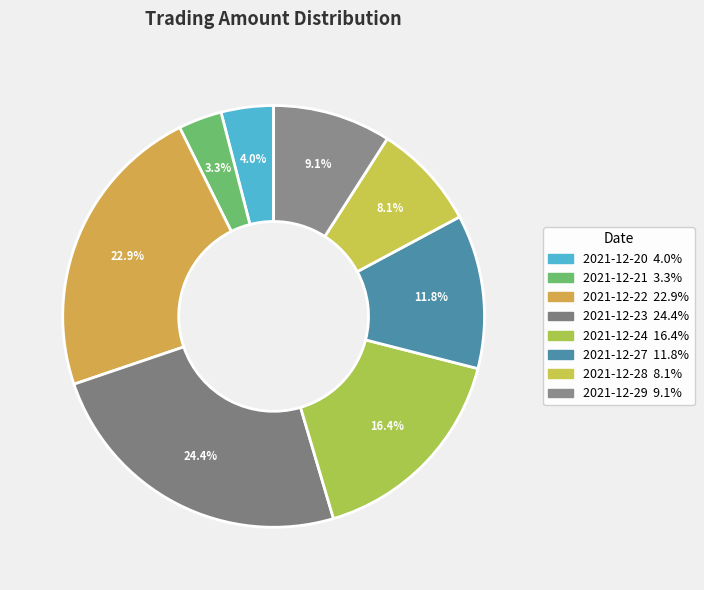

What is the change in value from 2021-12-22 to 2021-12-29?

-81077656